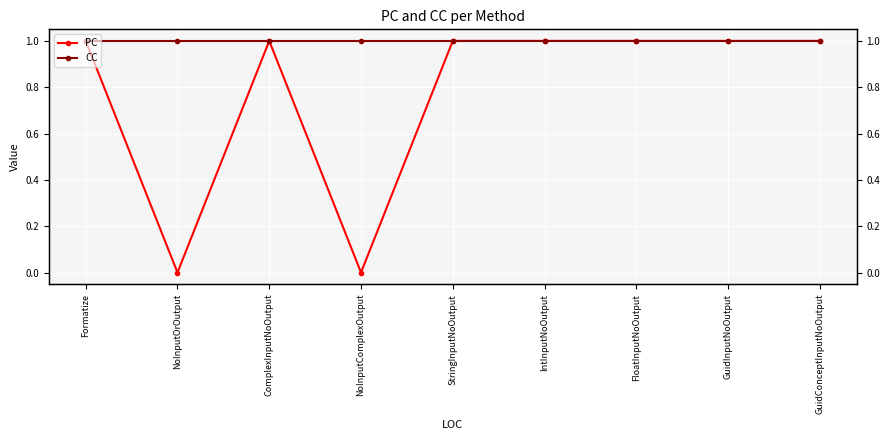

Which series has the largest total across all categories?

CC